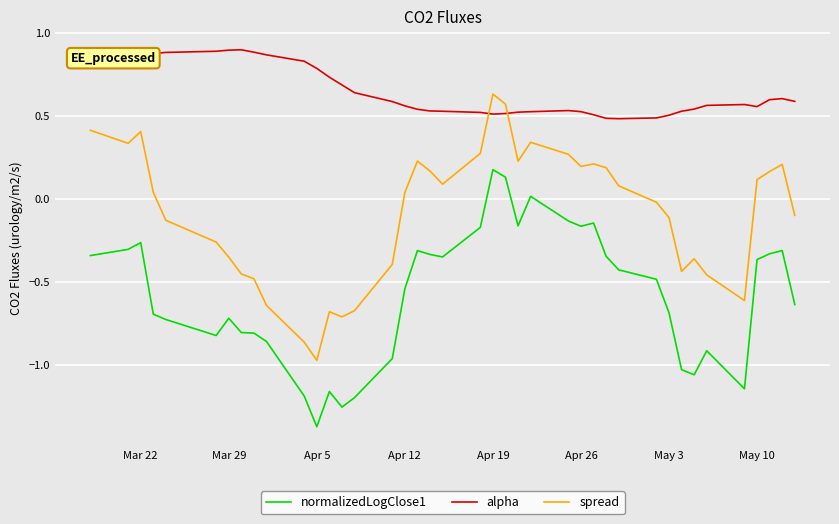

What is the smallest value displayed?

-1.4